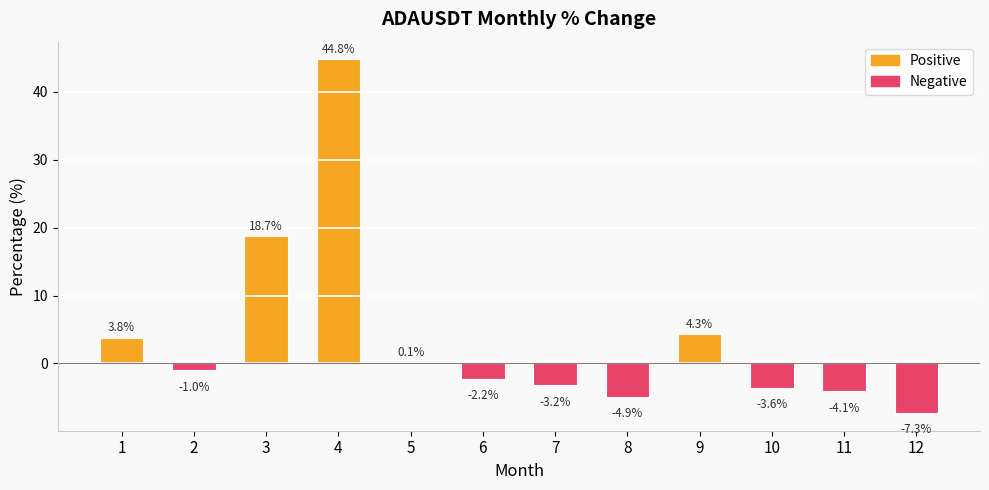

Where is the data nearest to the value 18?

3